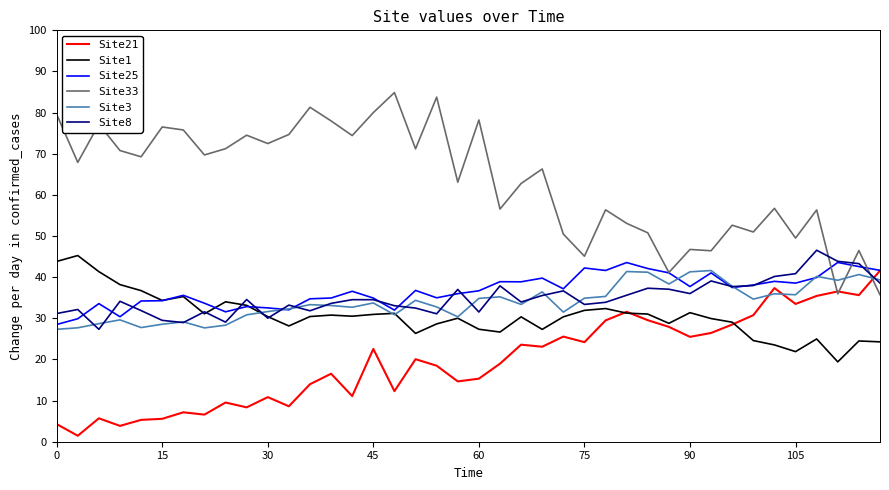

Which series has the widest spread of values?

Site33